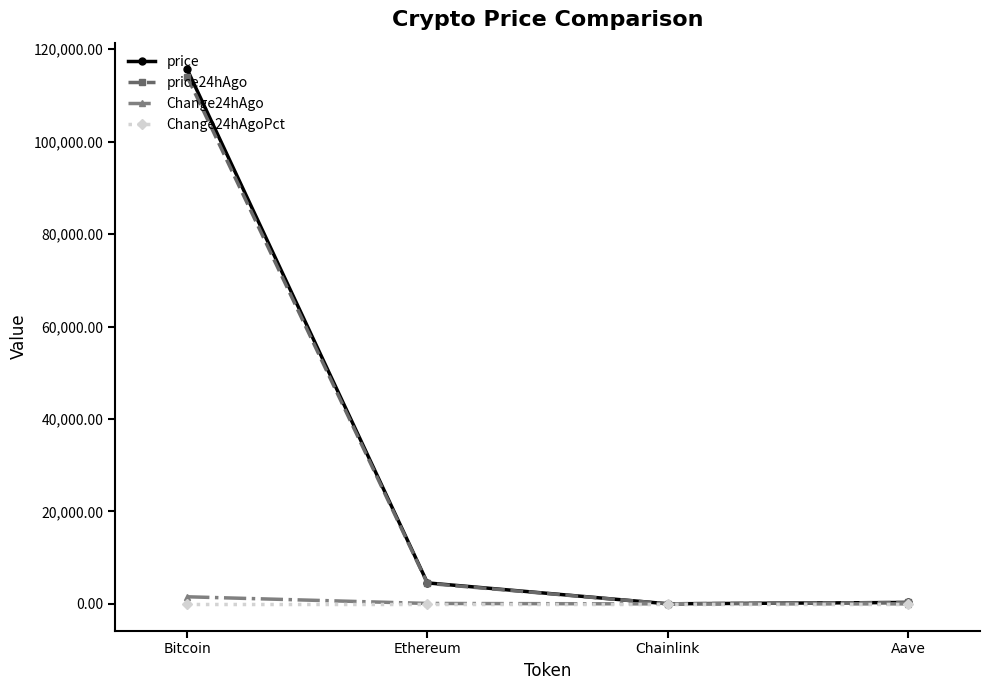

What is the sum of all price values?

120517.7